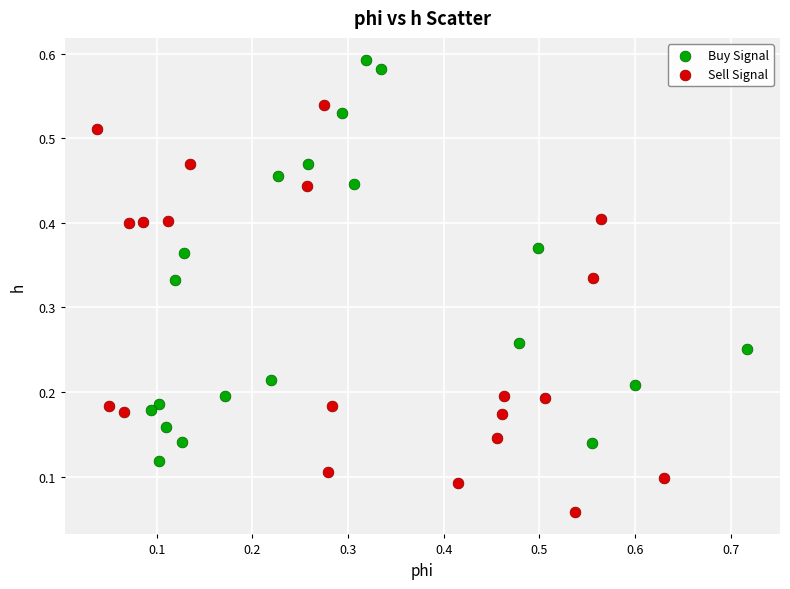

Which series reaches the minimum Y coordinate?

Sell Signal